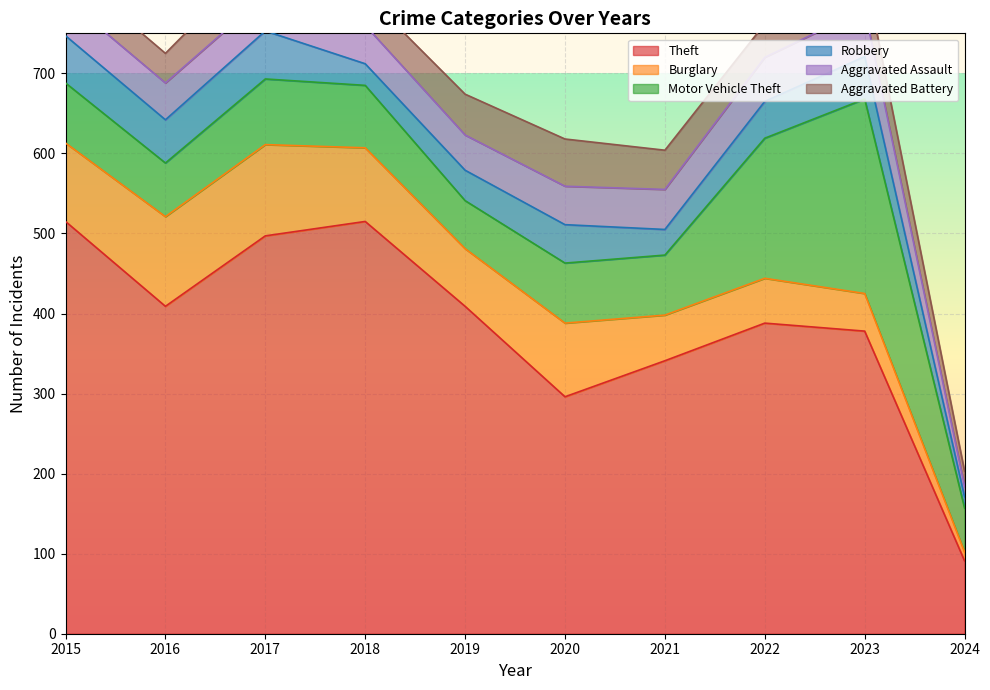

The value of Theft at 2022 is 256. True or false?

False